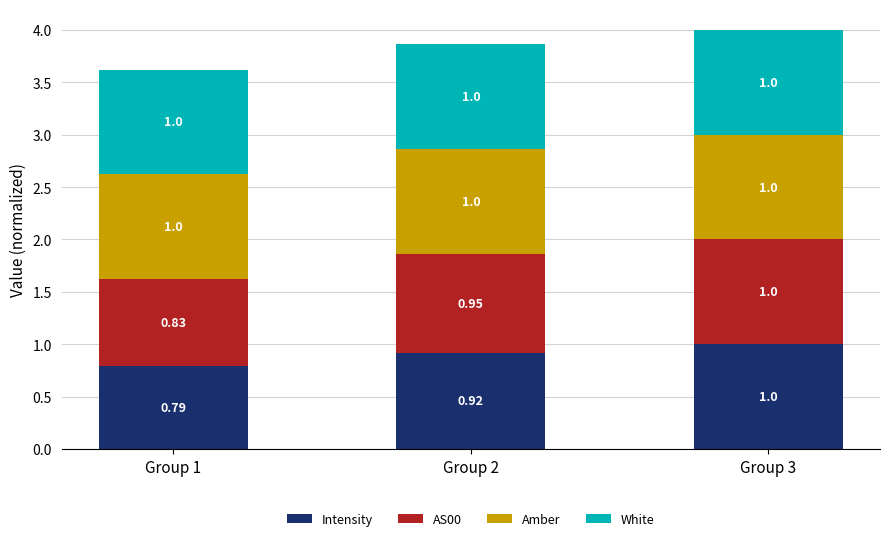

What is the total value across all series at Group 3?

4.0